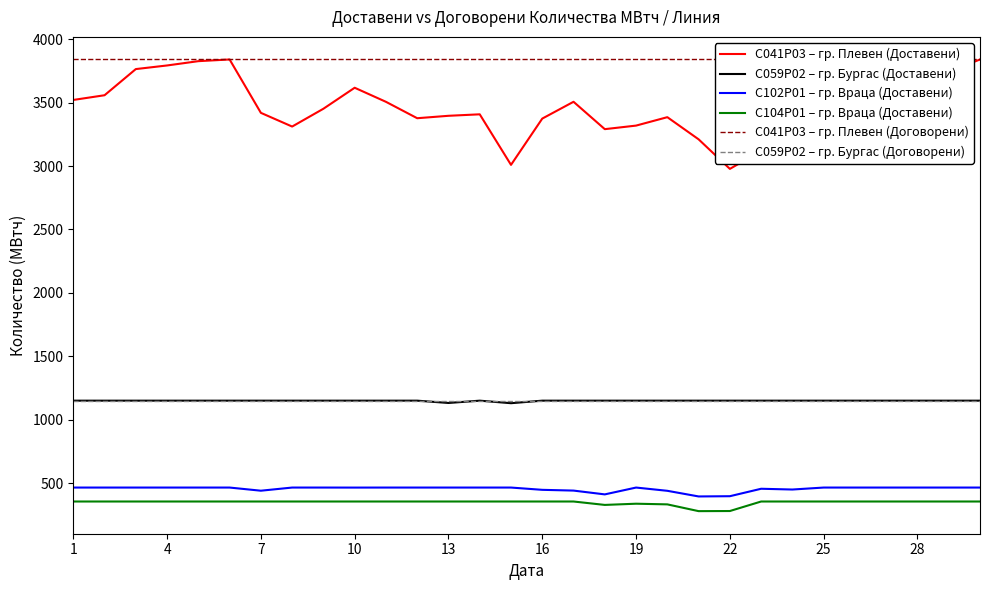

True or false: C059P02 – гр. Бургас (Договорени) and С041Р03 – гр. Плевен (Доставени) intersect in this chart.

False